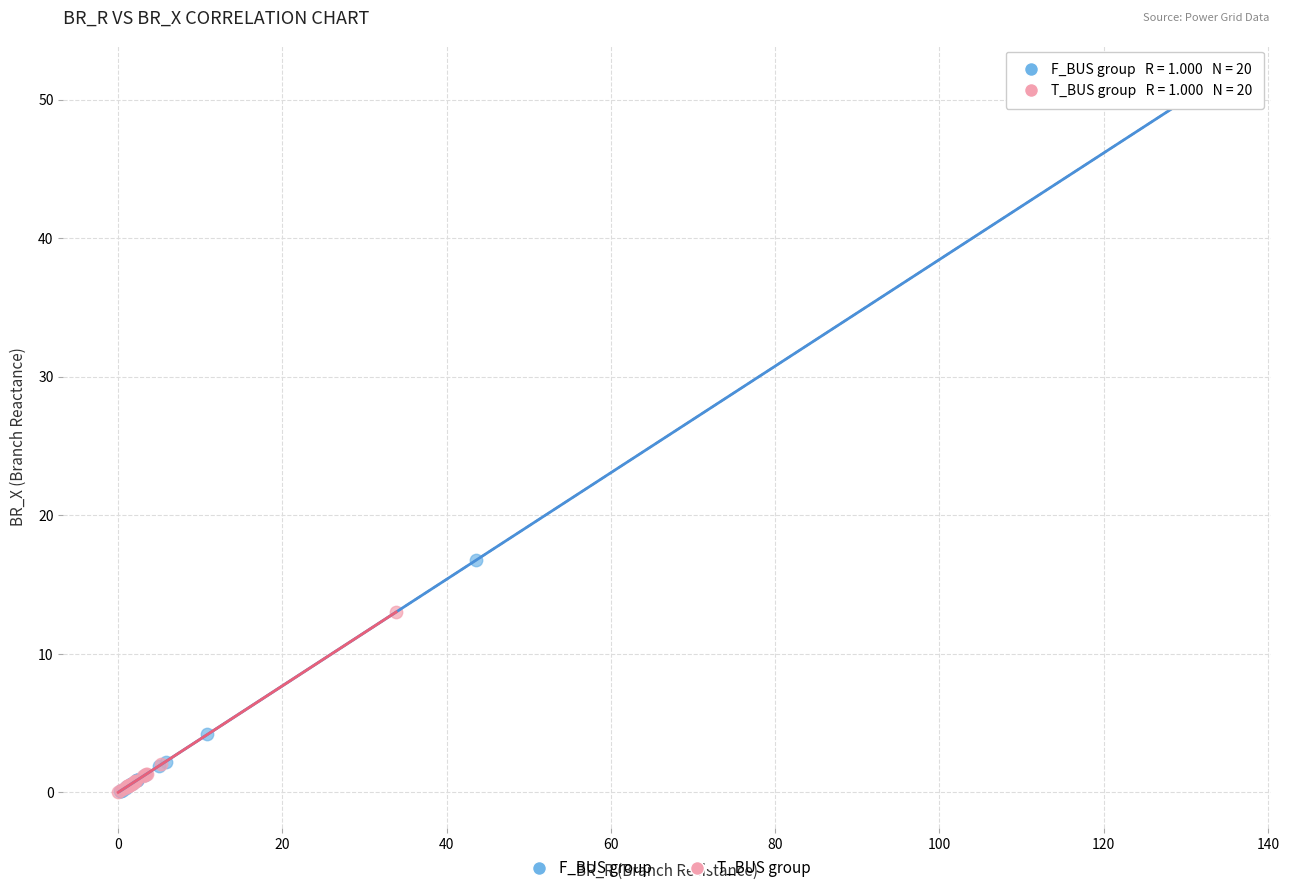

Which series has the widest spread of Y values?

F_BUS group